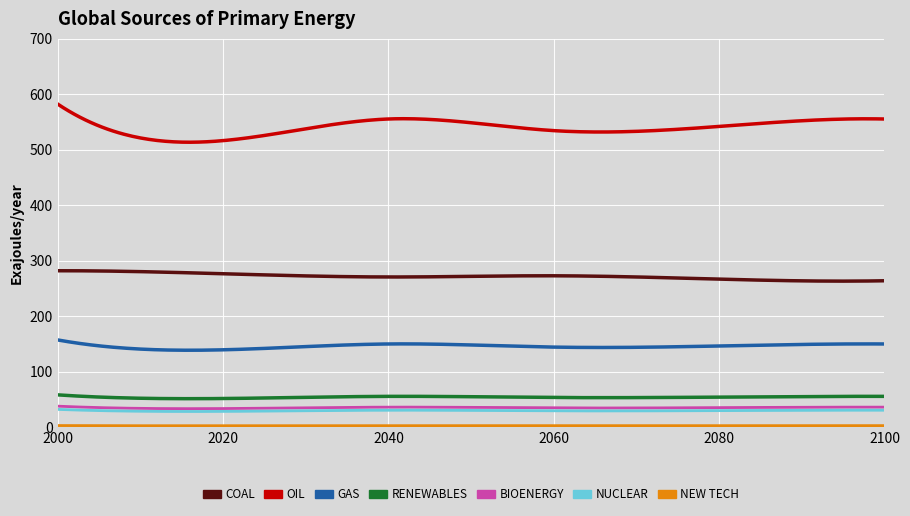

True or false: NUCLEAR and RENEWABLES cross at least once.

False